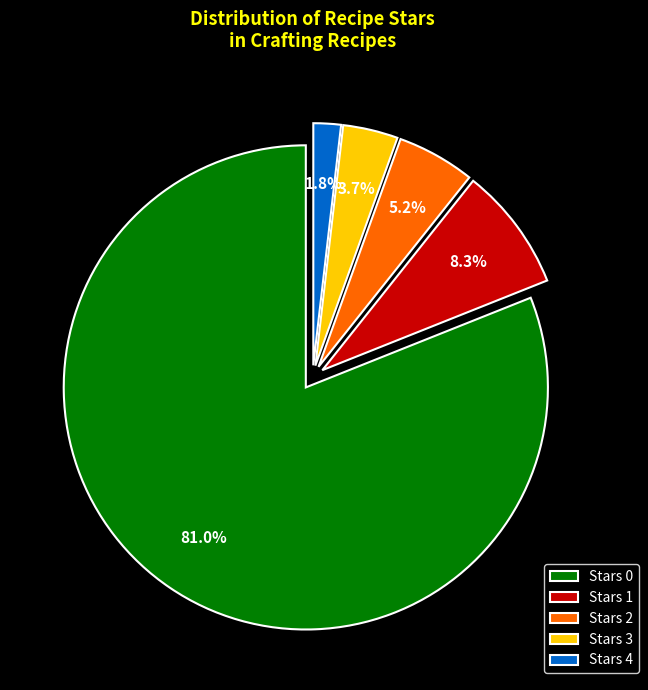

The Stars 3 slice represents 4% of the pie. True or false?

True